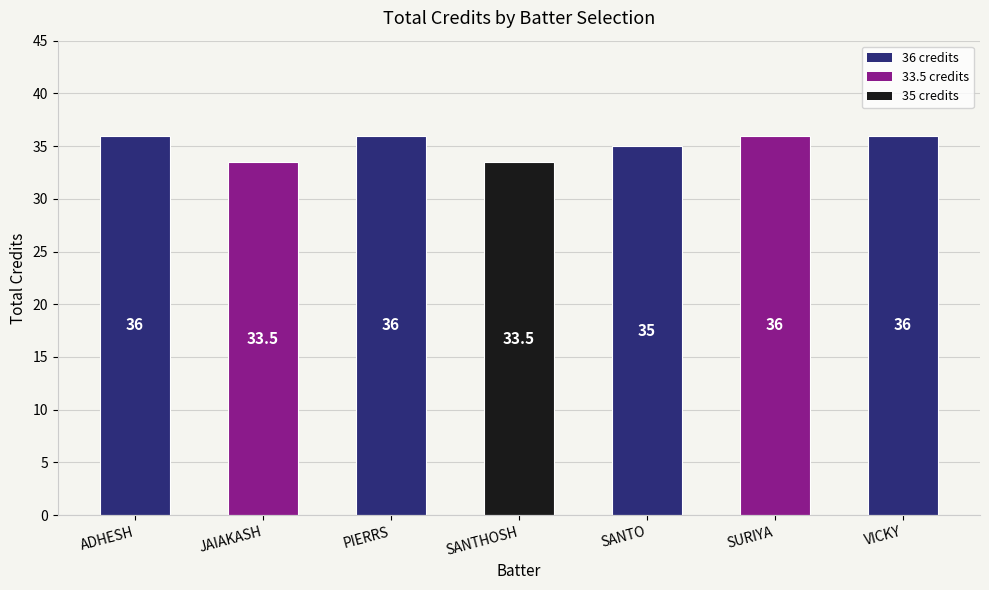

What is the label of the 4th bar from the left?

SANTHOSH